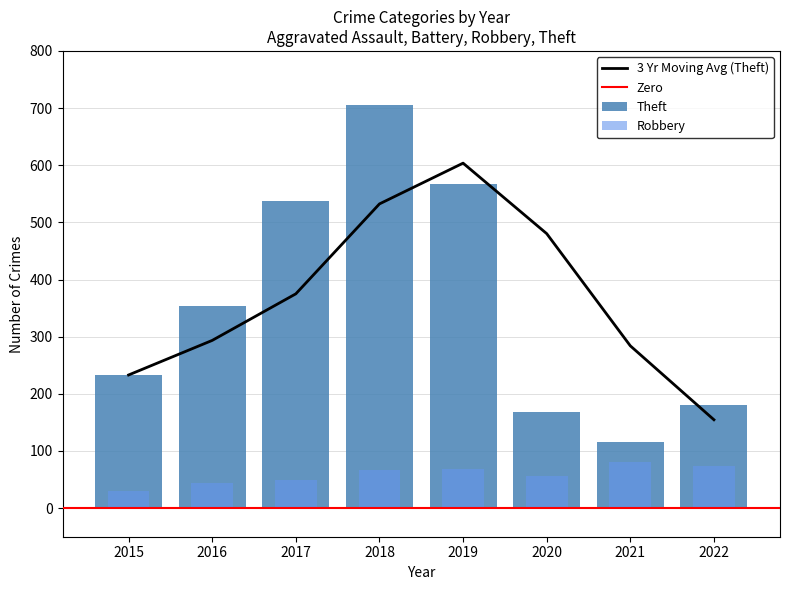

The value of Robbery at 2022 is 74. True or false?

True